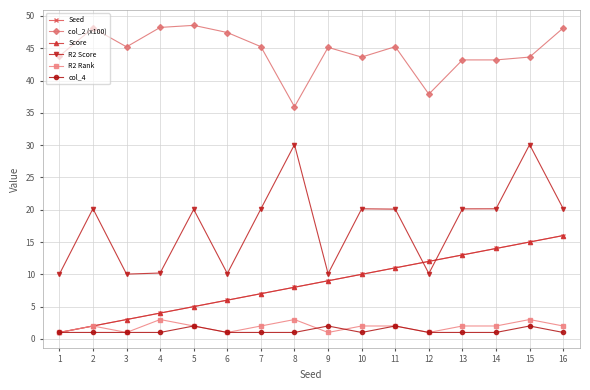

Count the number of categories in the chart.

16